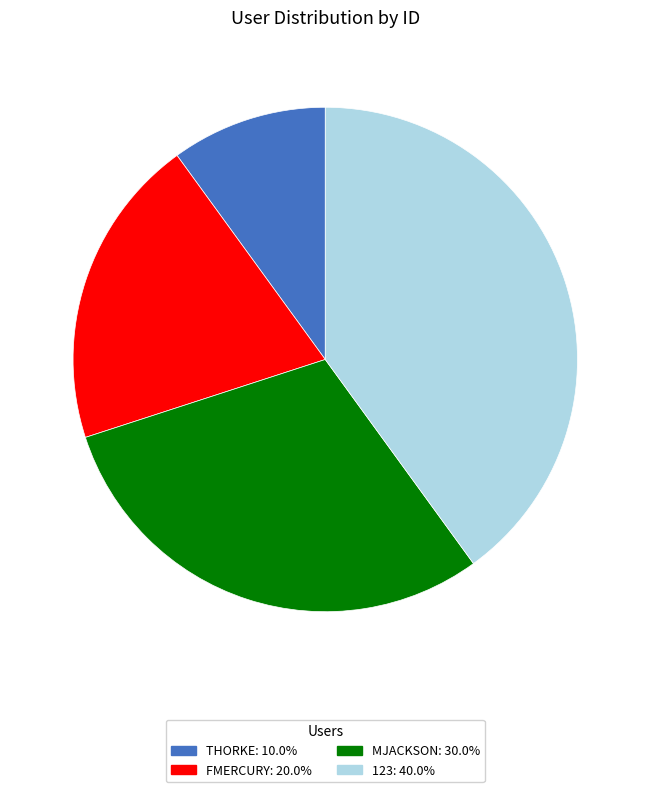

Is there any slice that represents more than half of the pie?

No